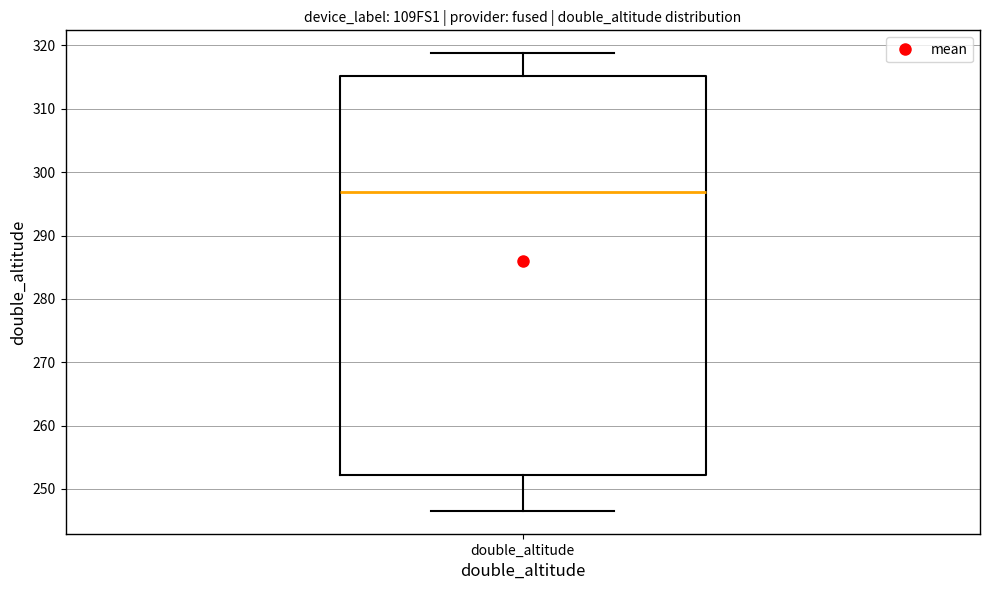

Transcribe this box plot: give where the median line is, the range the box spans, and where the two whiskers end, as read against the y-axis. The values are not printed on the chart, so give them approximately, as read against the axis.

median 297, box 252 to 315, whiskers 247 to 319